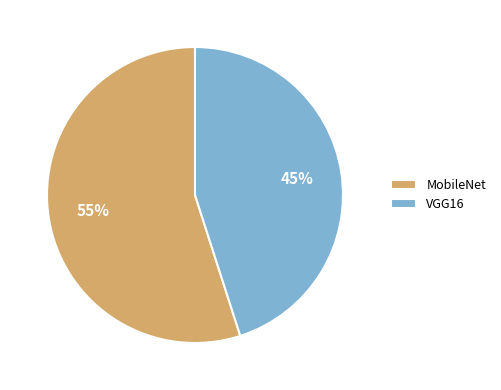

Does MobileNet represent more than half of the total?

Yes